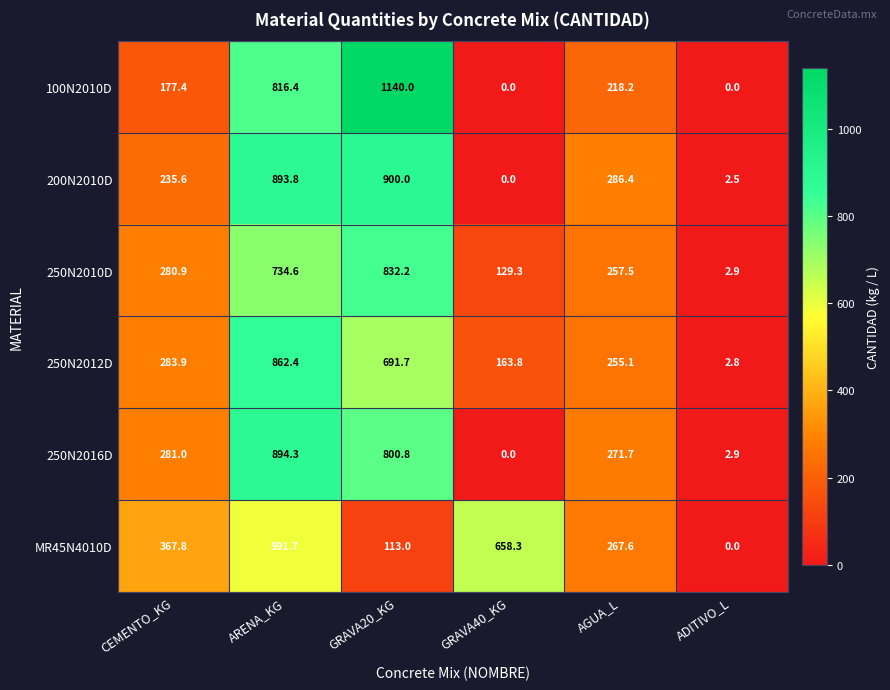

The value of 100N2010D at ADITIVO_L is 0.0. True or false?

True